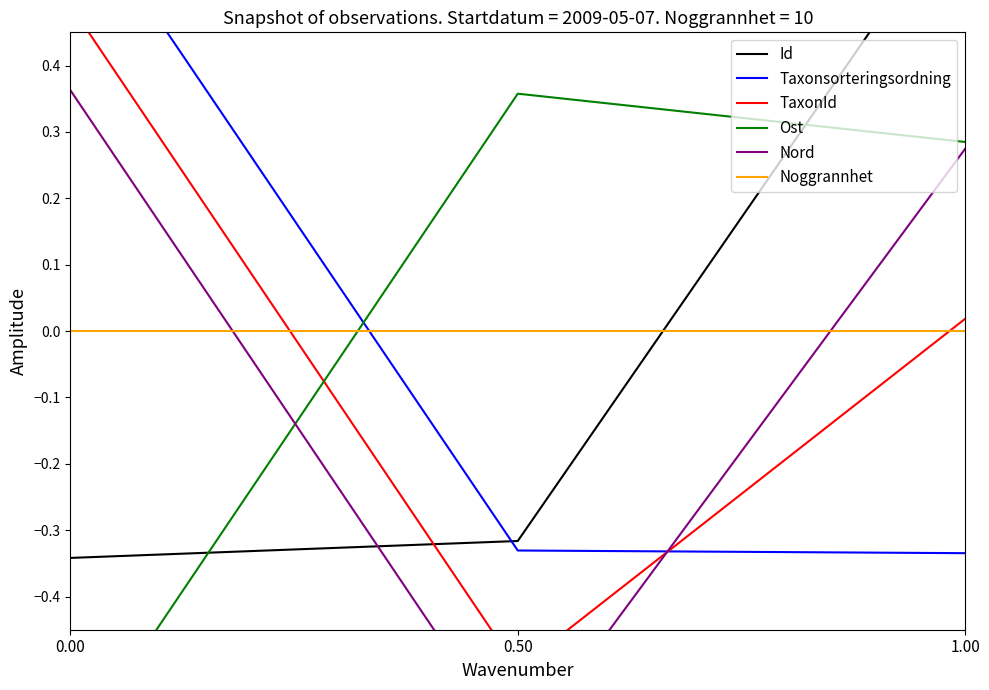

Does the chart have visible grid lines?

No